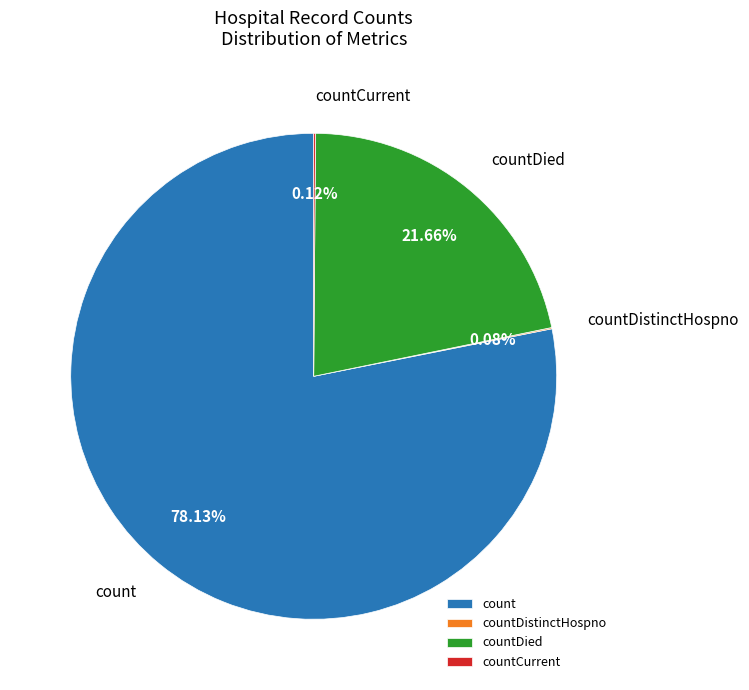

Which slice is the largest?

count